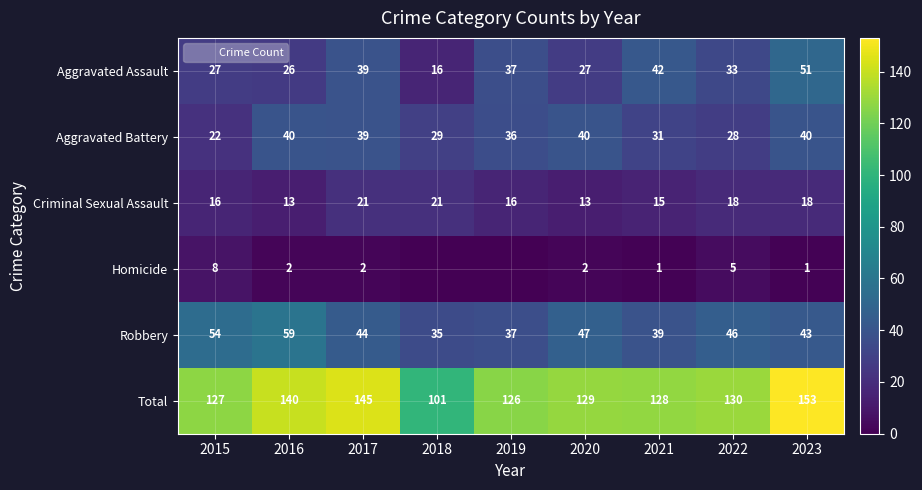

What is the difference between the maximum and minimum values in the Aggravated Assault series?

35